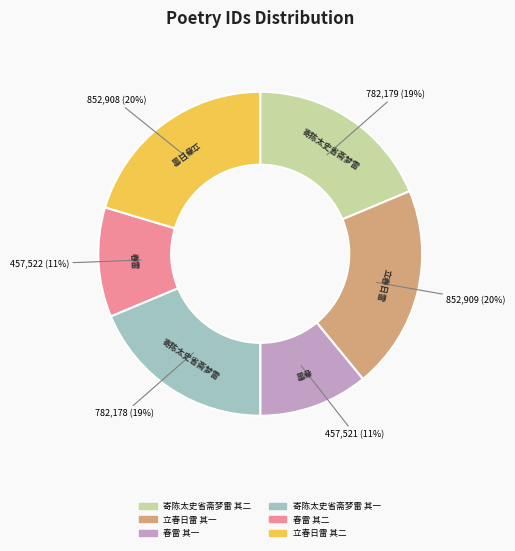

Combined, do 春雷 其二 and 立春日雷 其二 account for over 50%?

No